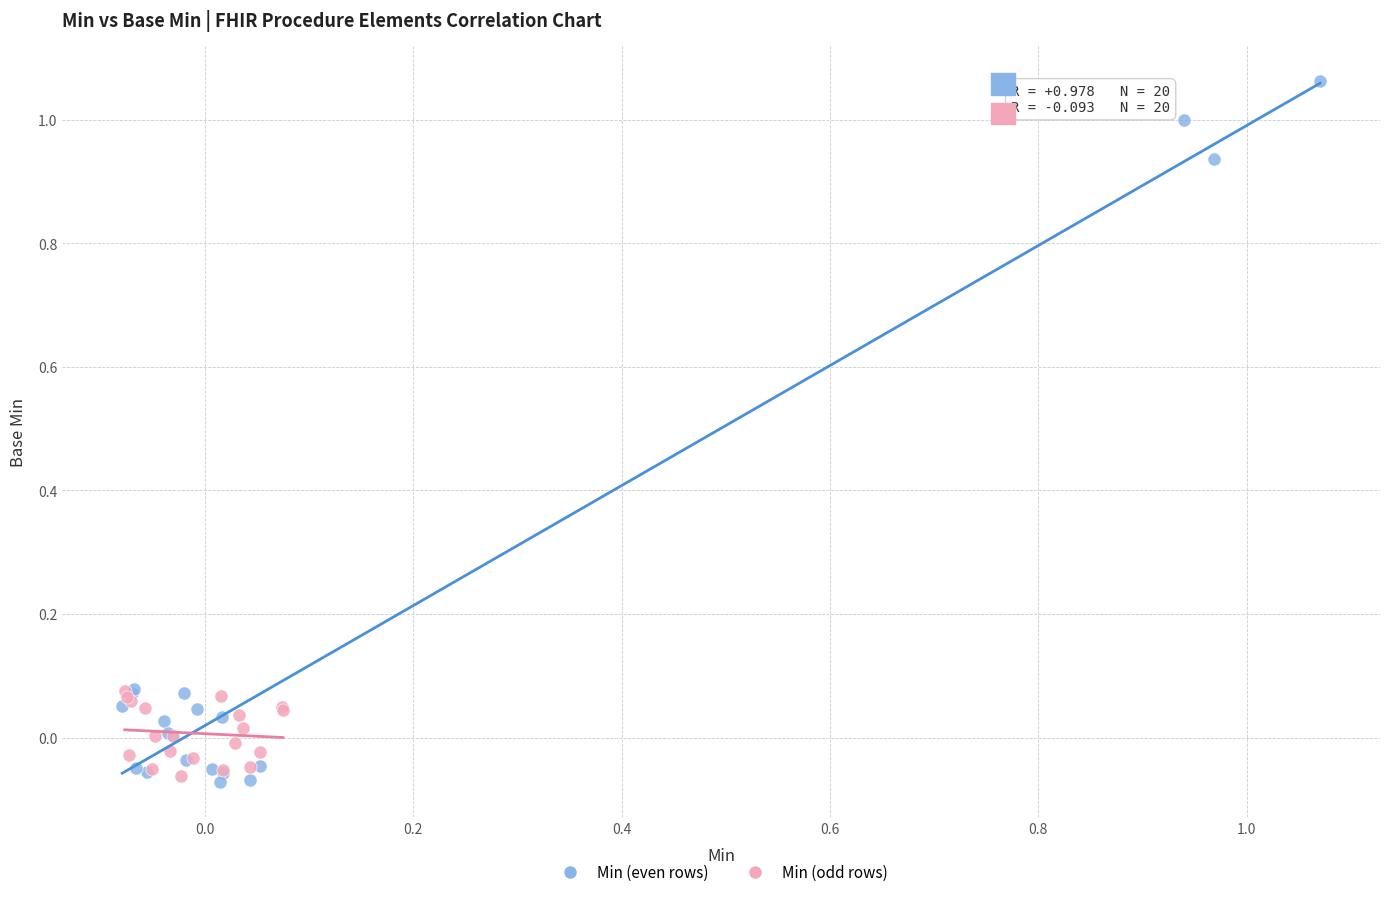

Which series contains the highest Y value?

Min (even rows)